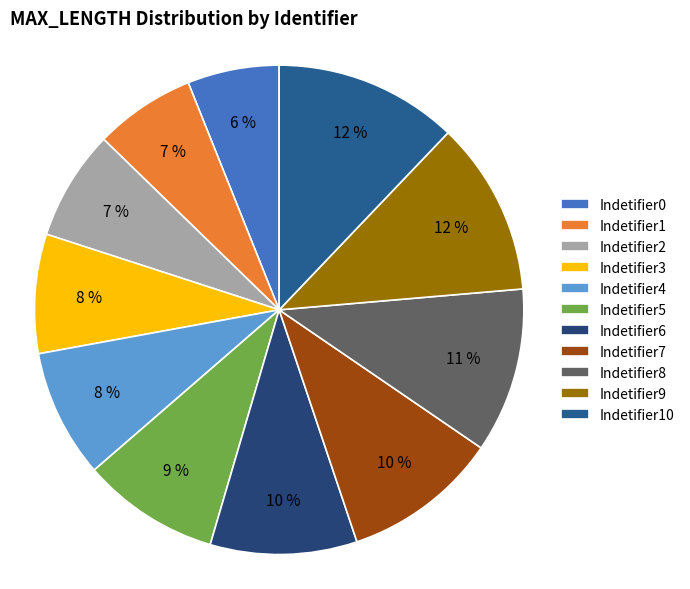

What percentage is the Indetifier3 slice, to the nearest percent?

8%